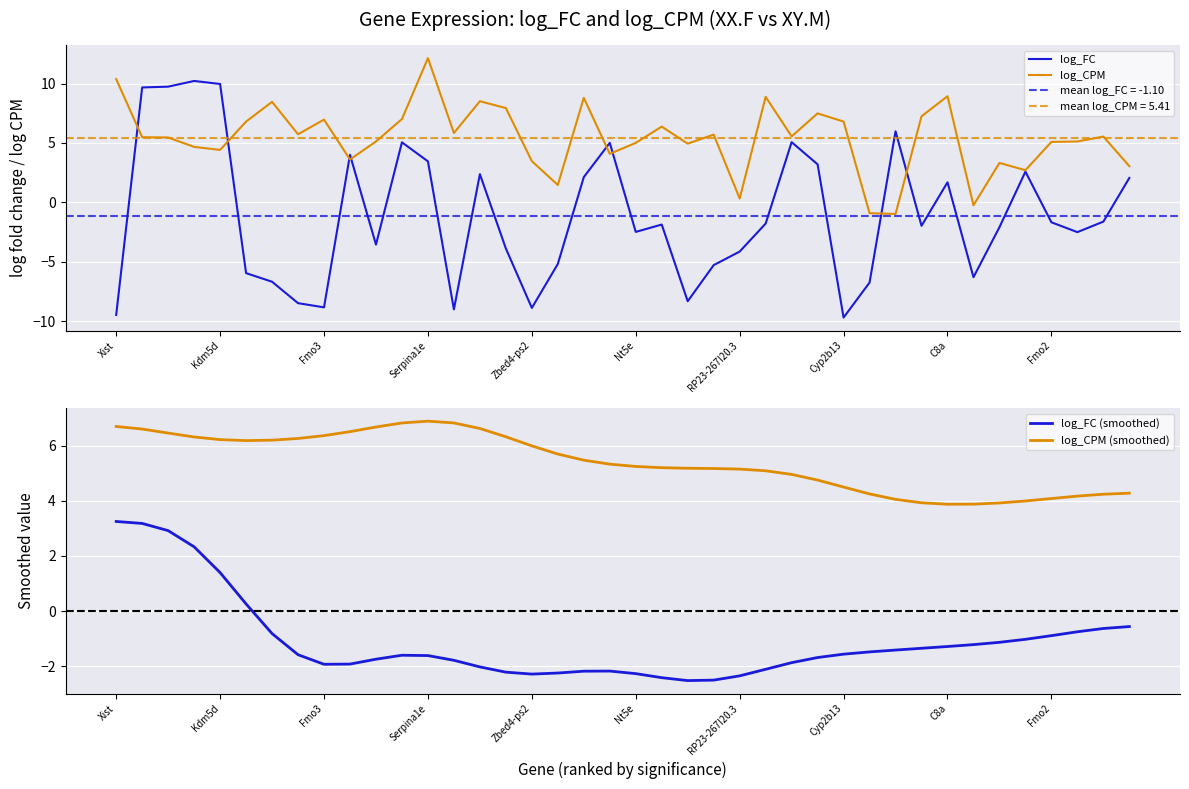

What is the lowest value of the log_CPM series?

-1.0